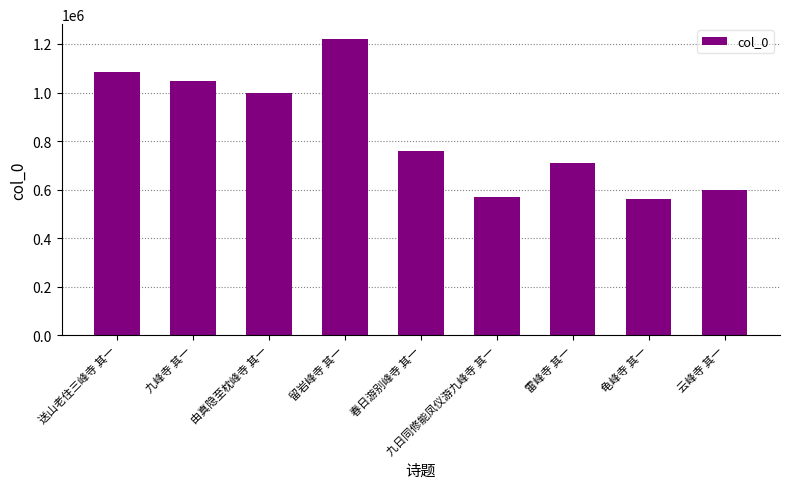

True or false: the data shows 568098 at 九日同修能凤仪游九峰寺 其一.

True